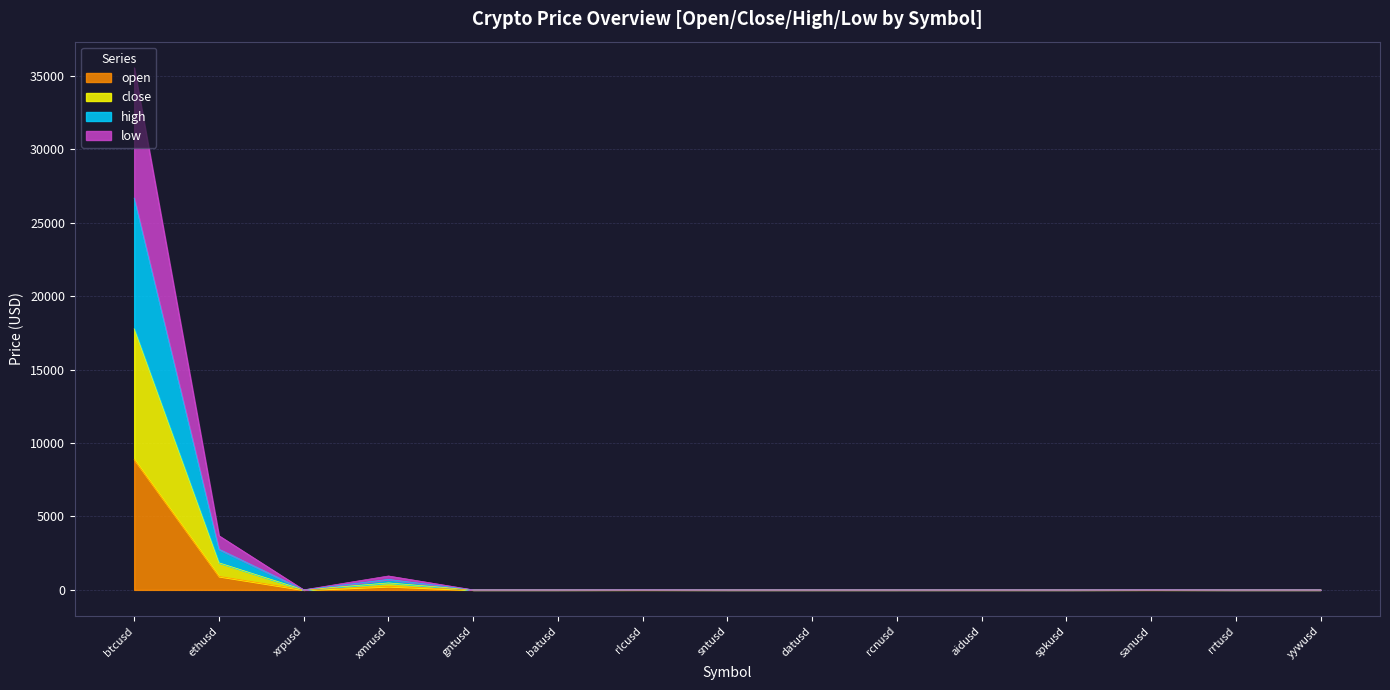

What position from the right is rrtusd?

2